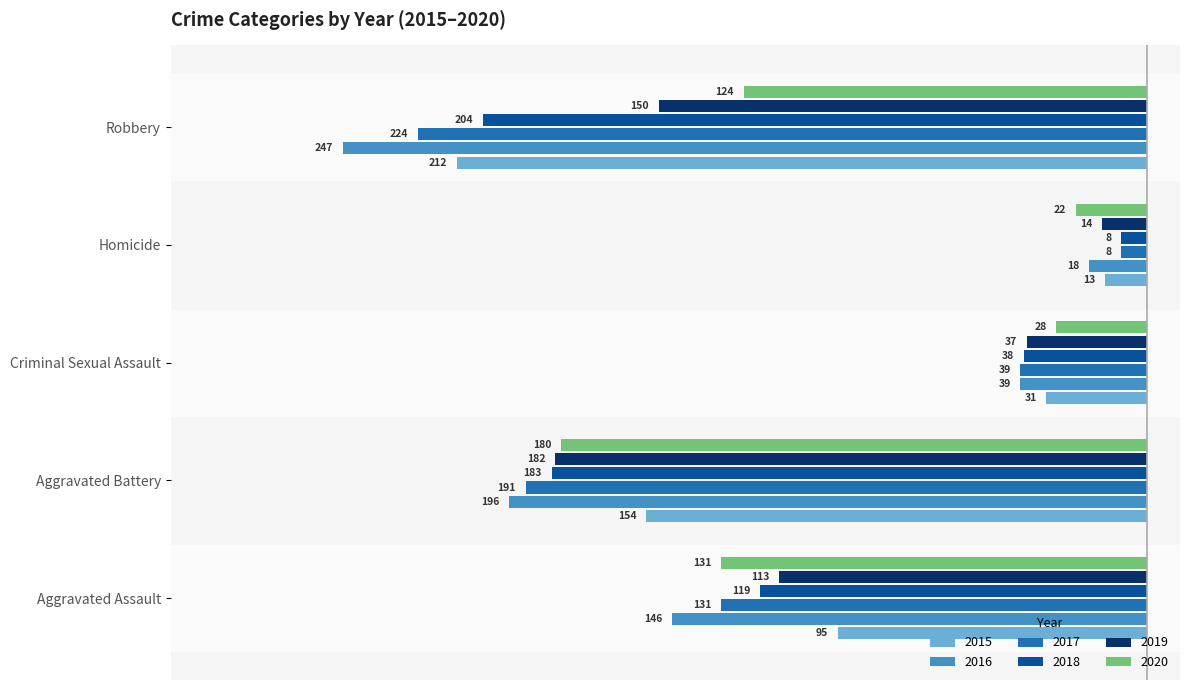

What are all the series names shown in the legend?

2015, 2016, 2017, 2018, 2019, 2020